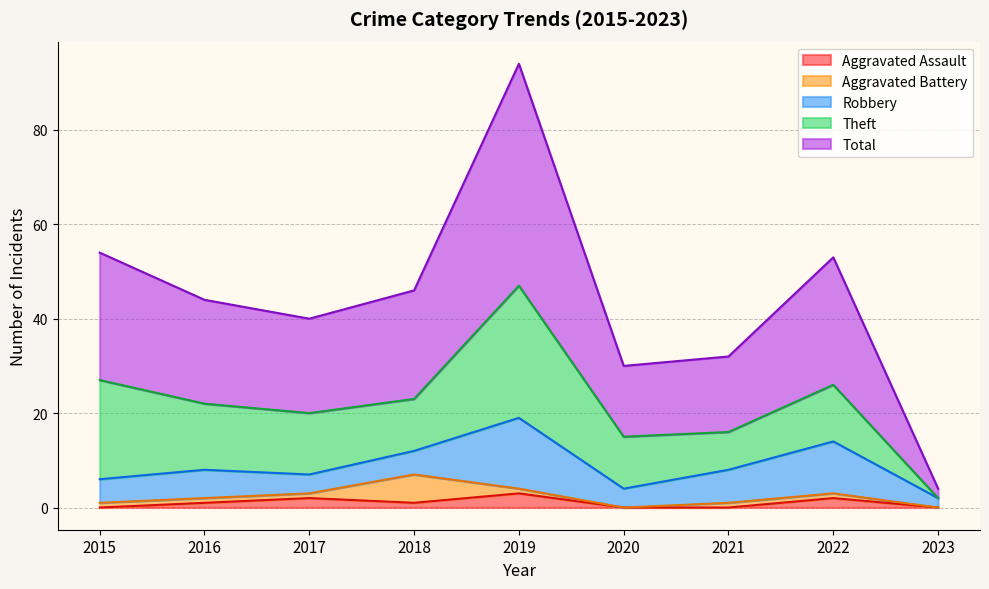

Read the Aggravated Battery value at 2018.

6